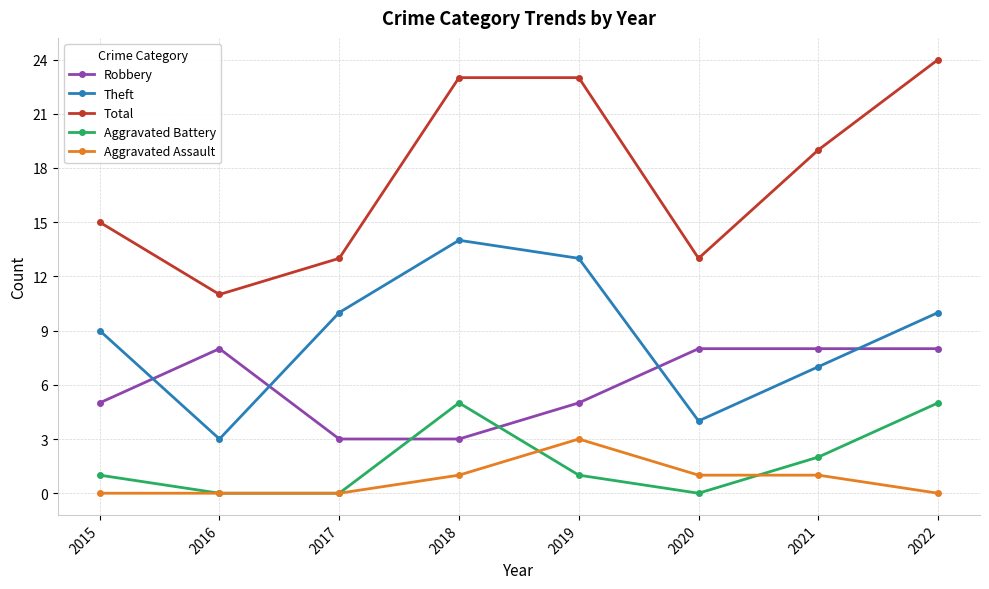

What is the difference between the maximum and minimum values in the Robbery series?

5